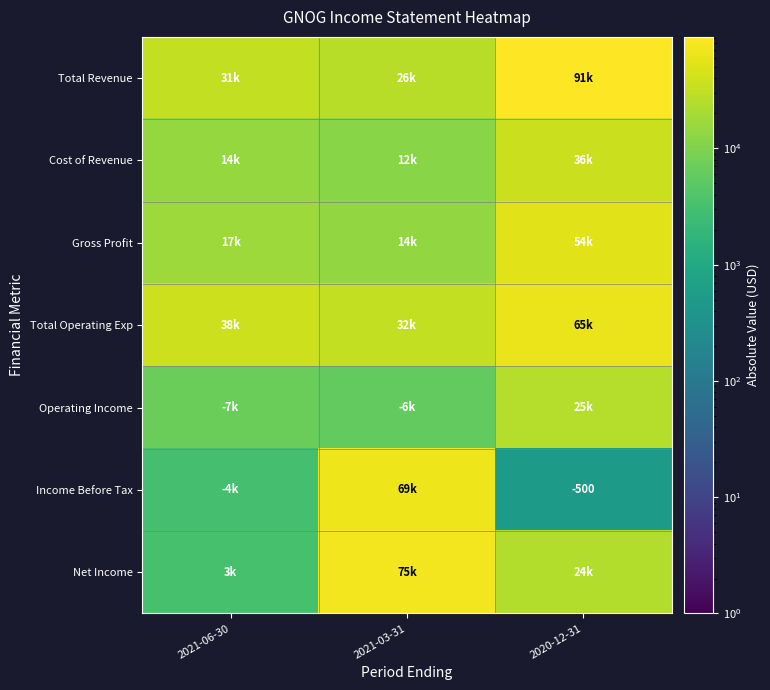

What is the greatest value displayed?

91100